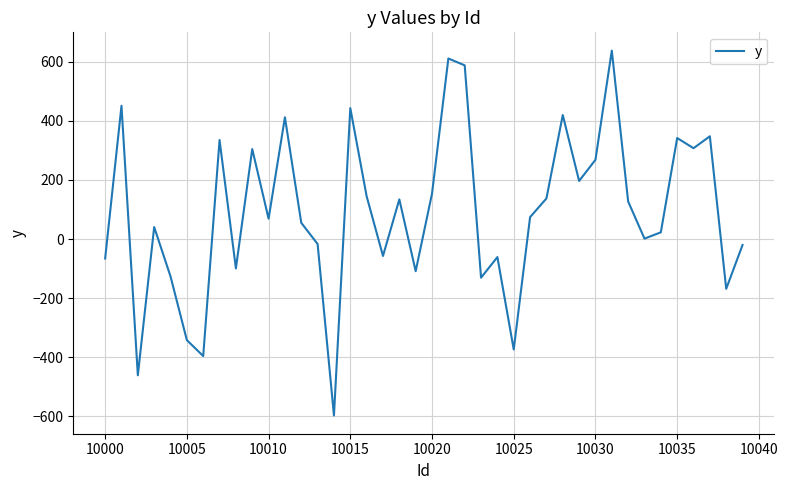

What is the greatest value displayed?

638.5